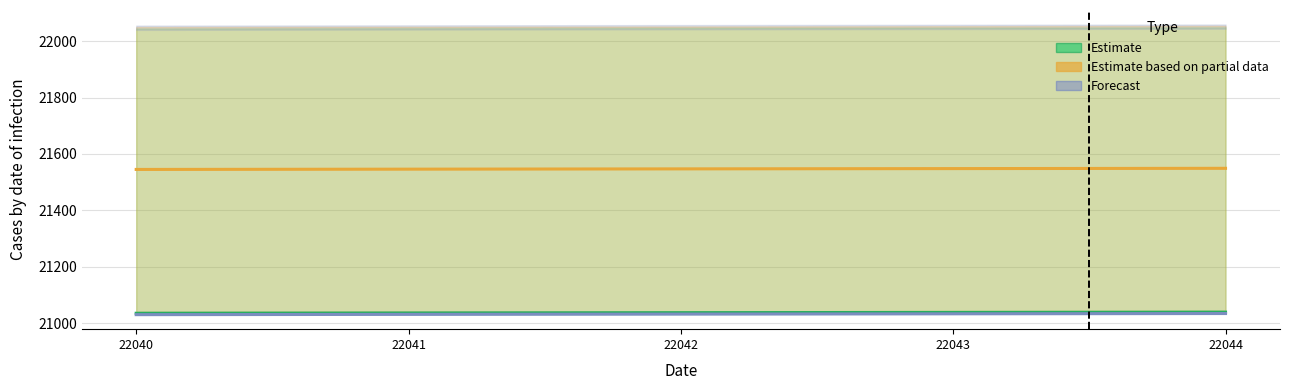

What is the value of the Estimate point at the 3rd from the left?

21037